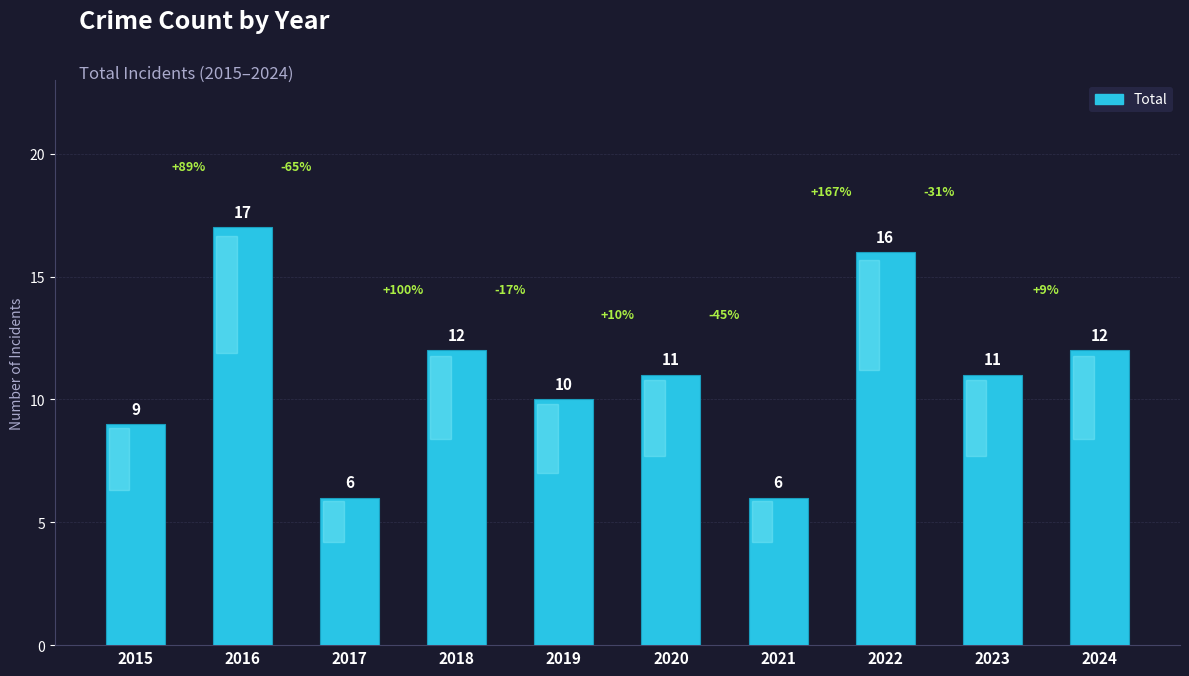

How many values are below 11?

4